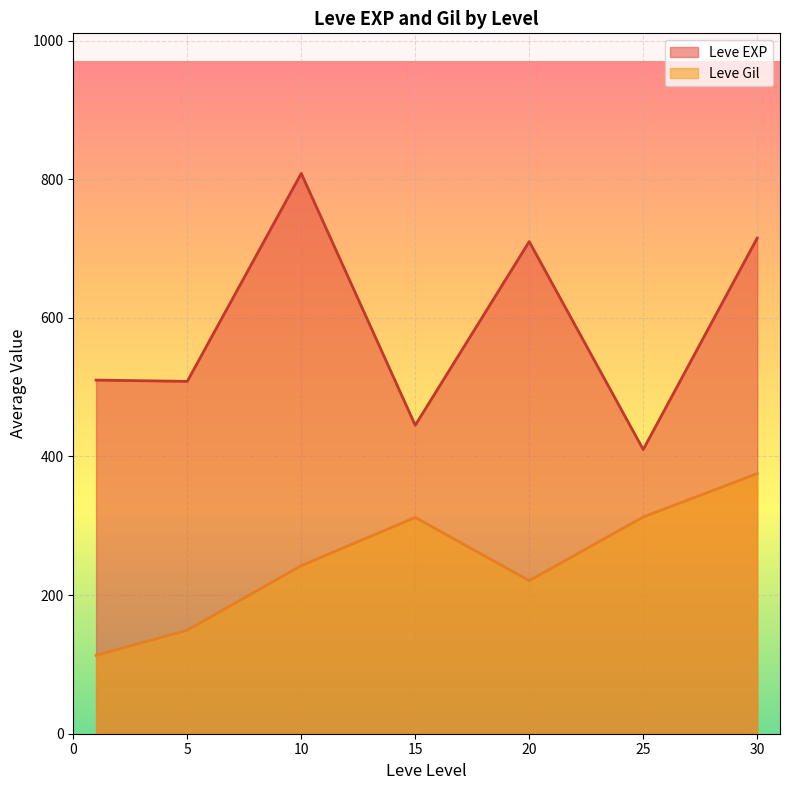

What is the approximate value of Leve Gil at 20?

220.8